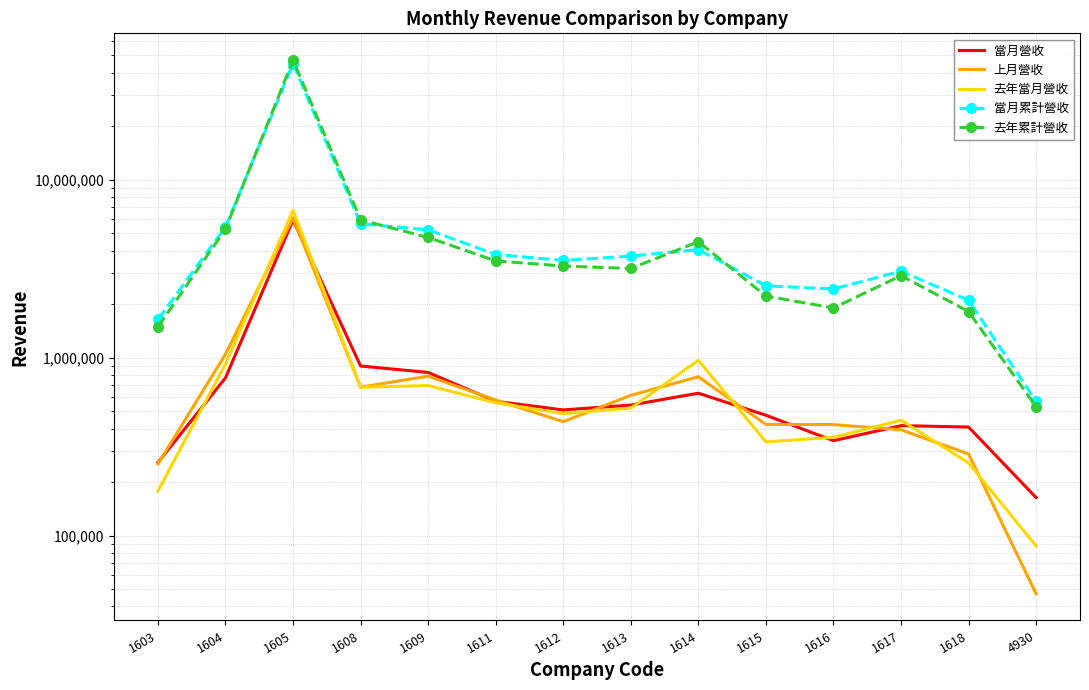

How many lines are shown in the chart?

5